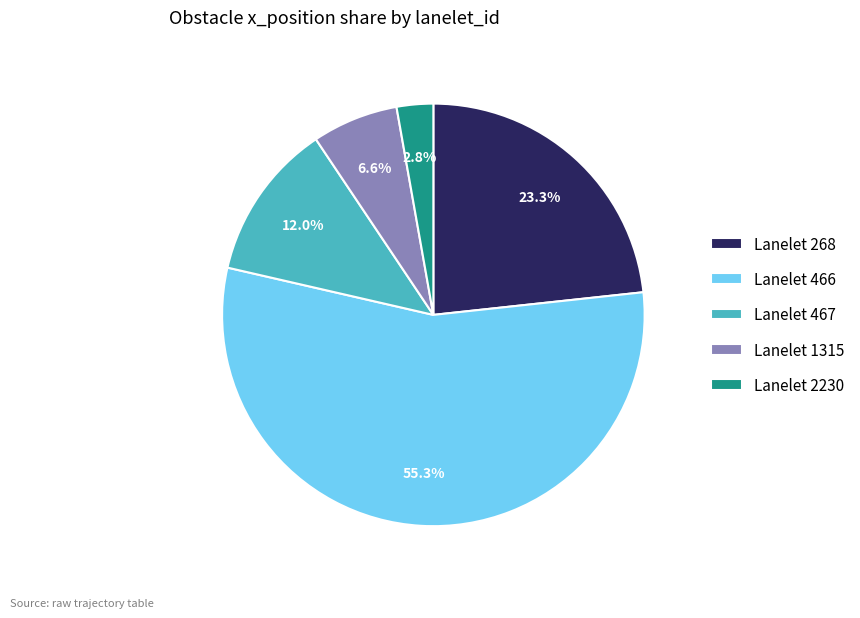

What is the ratio of the value at Lanelet 466 to the value at Lanelet 2230?

19.8